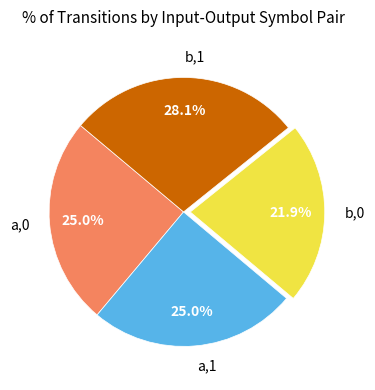

Which category has the smallest portion of the pie?

b,0